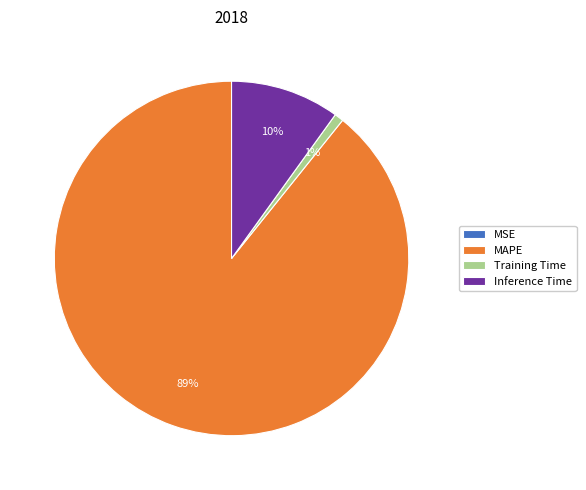

What percentage is the Inference Time slice, to the nearest percent?

10%